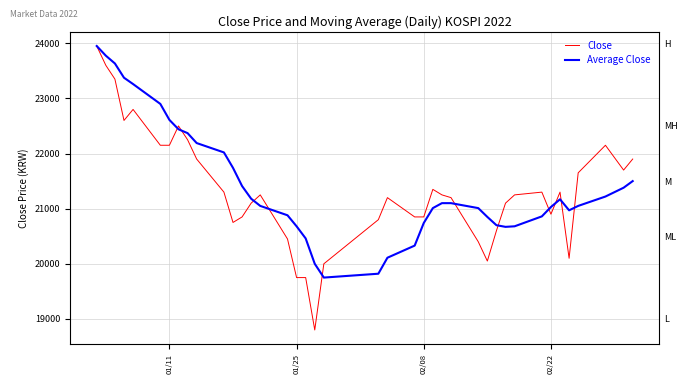

How many times do Average Close and Close cross each other?

11